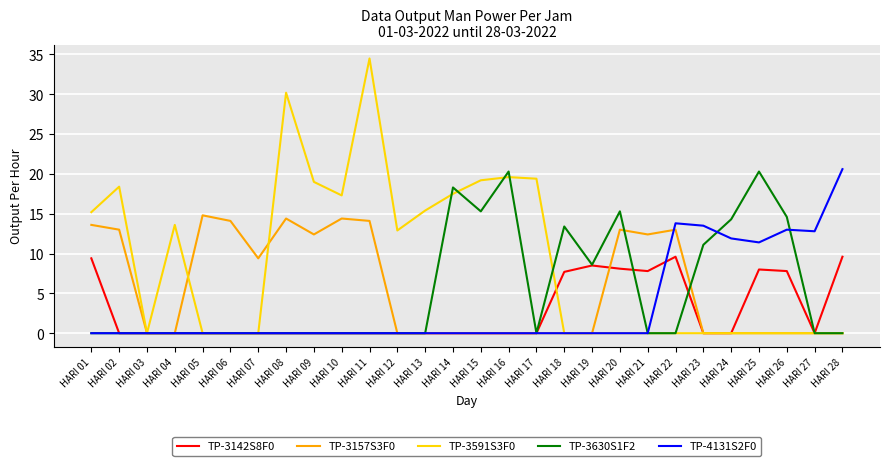

What is the difference between the highest and lowest values at HARI 06?

14.1